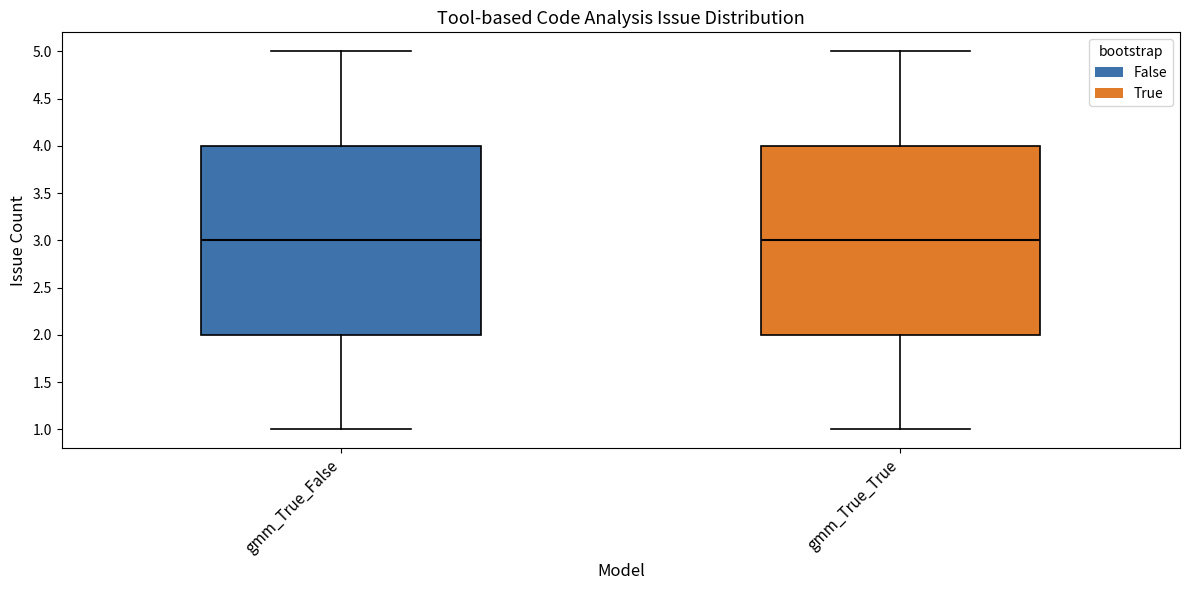

Reading left to right, read every box against the y-axis: the position of its median line, the range the box covers, and the ends of its whiskers. The values are not printed on the chart, so give them approximately, as read against the axis.

gmm_True_False: median 3, box 2 to 4, whiskers 1 to 5
gmm_True_True: median 3, box 2 to 4, whiskers 1 to 5